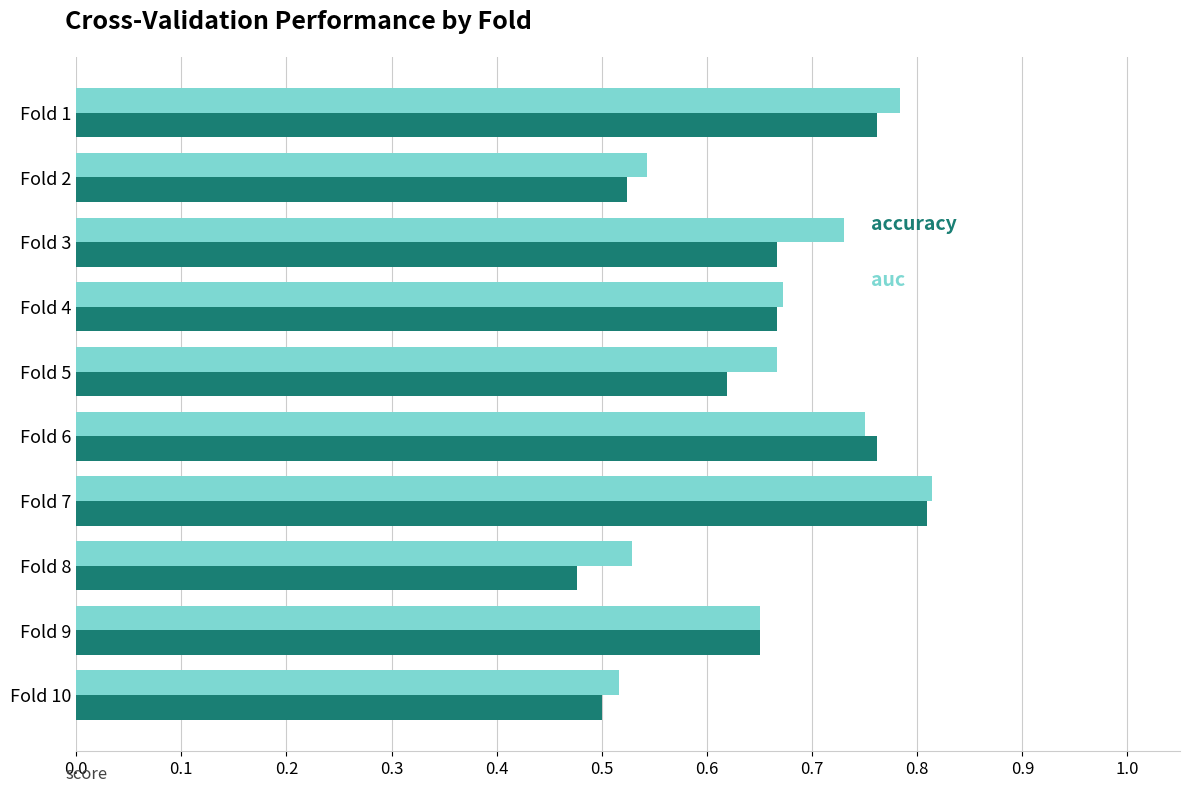

Which category has the highest value across all series?

Fold 7